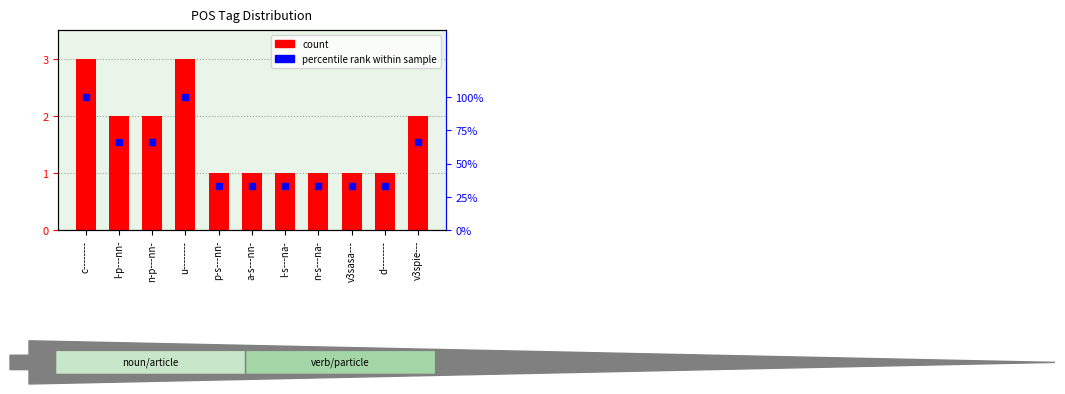

Count the number of categories in the chart.

11